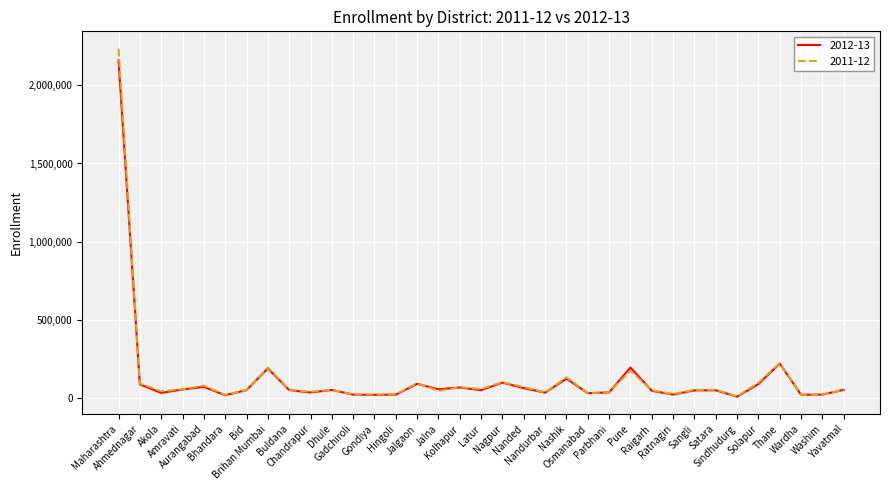

Which series has the widest spread of values?

2011-12